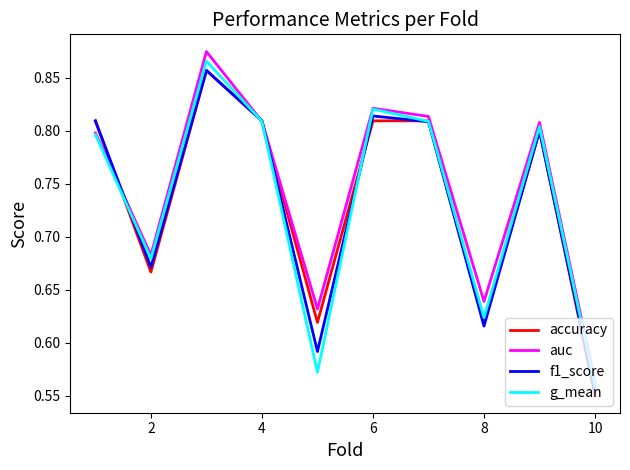

Which series has the widest spread of values?

auc